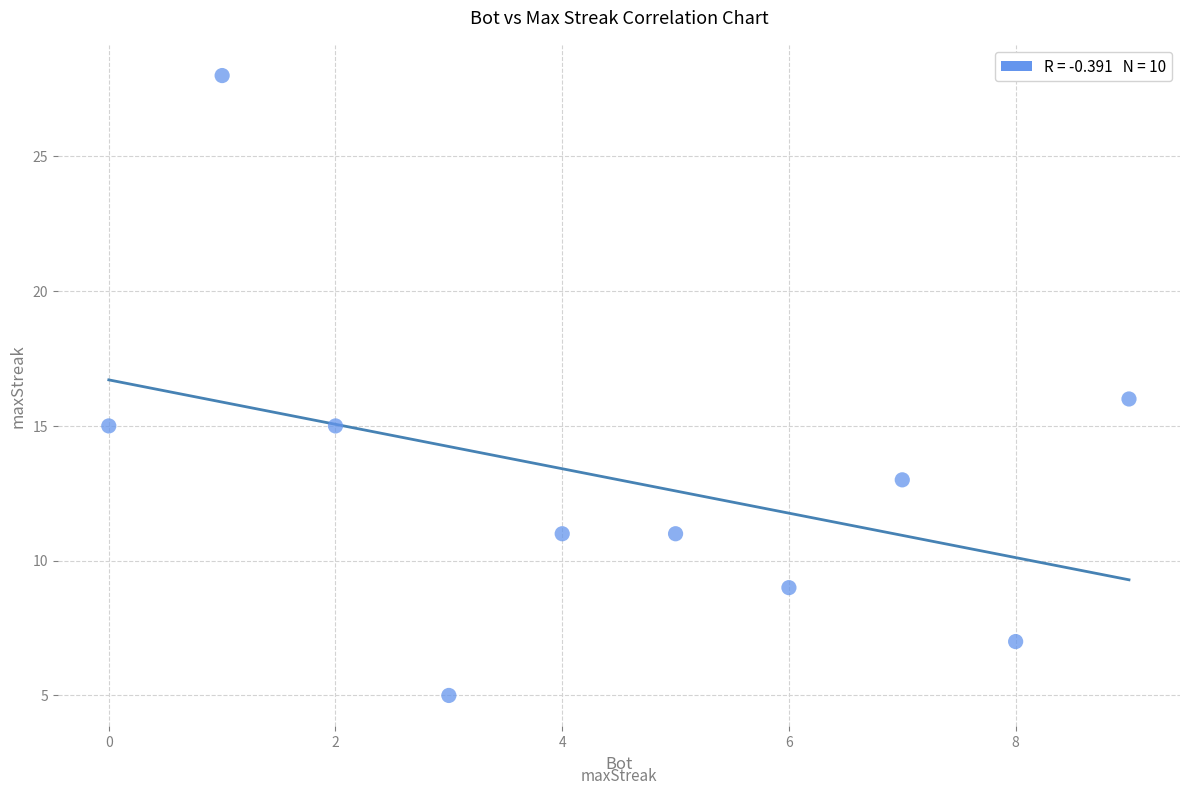

What is the range of Y values (max minus min)?

23